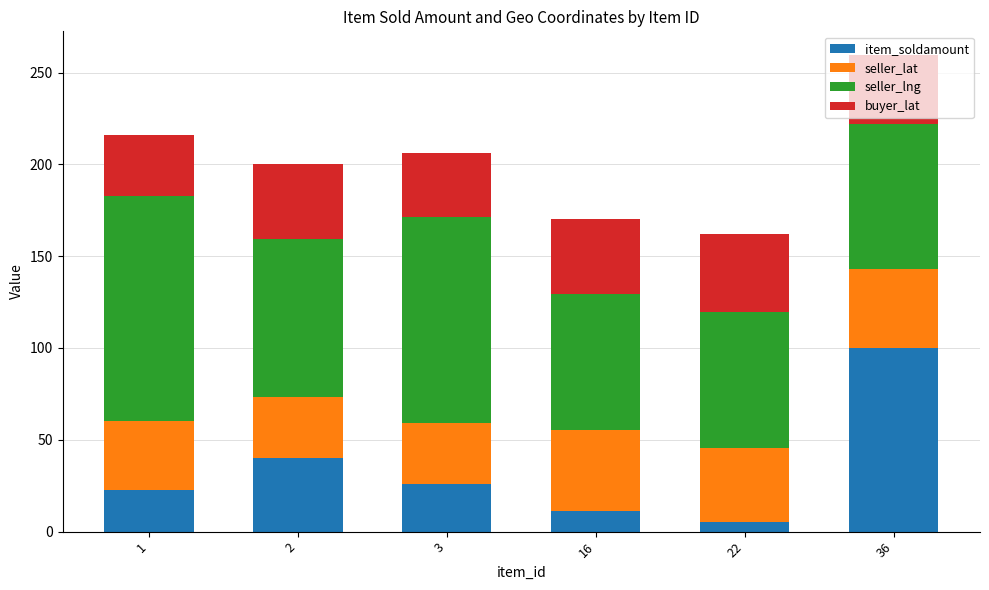

What value does the item_soldamount series have at 3?

26.0